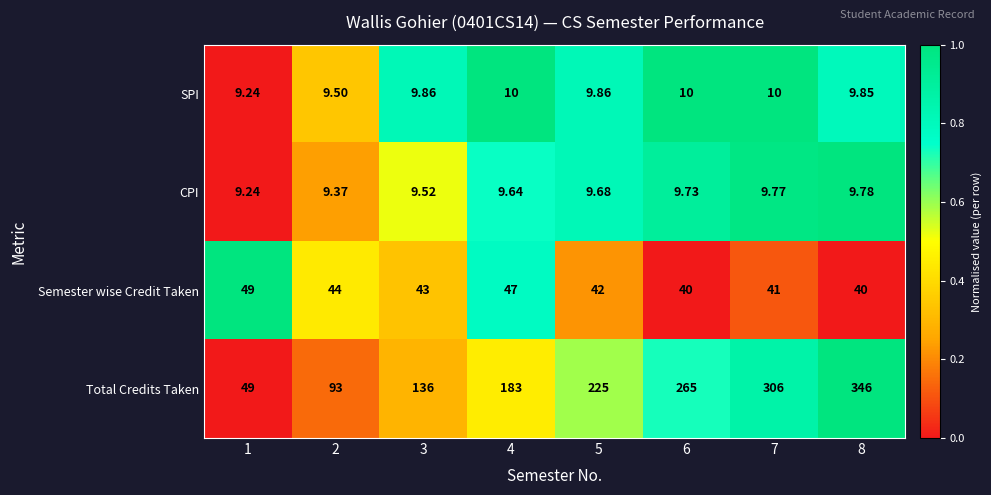

At which category is the sum across all series the highest?

8